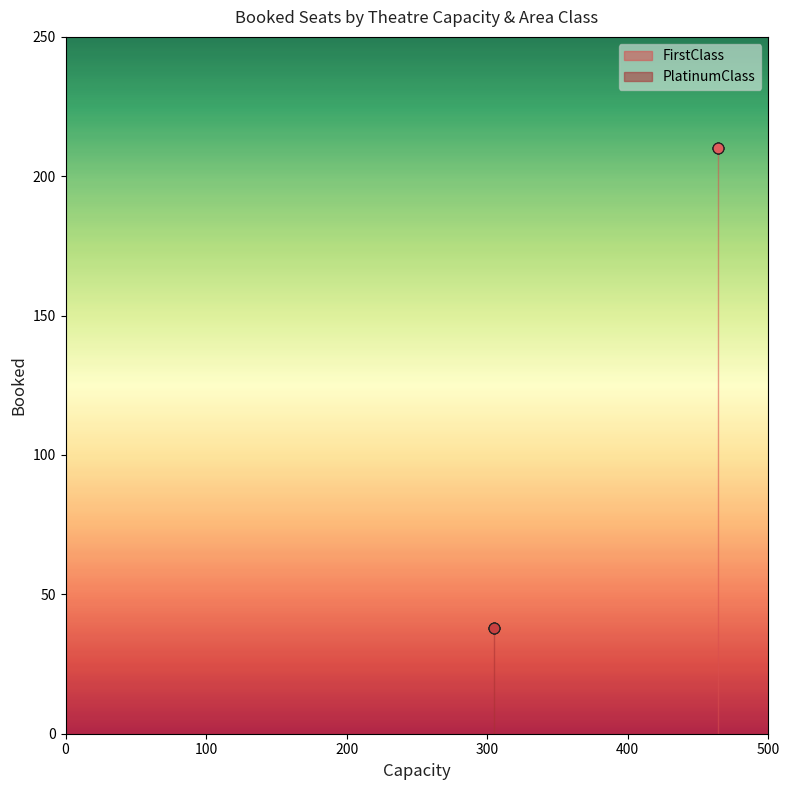

Which series reaches the maximum Y coordinate?

FirstClass